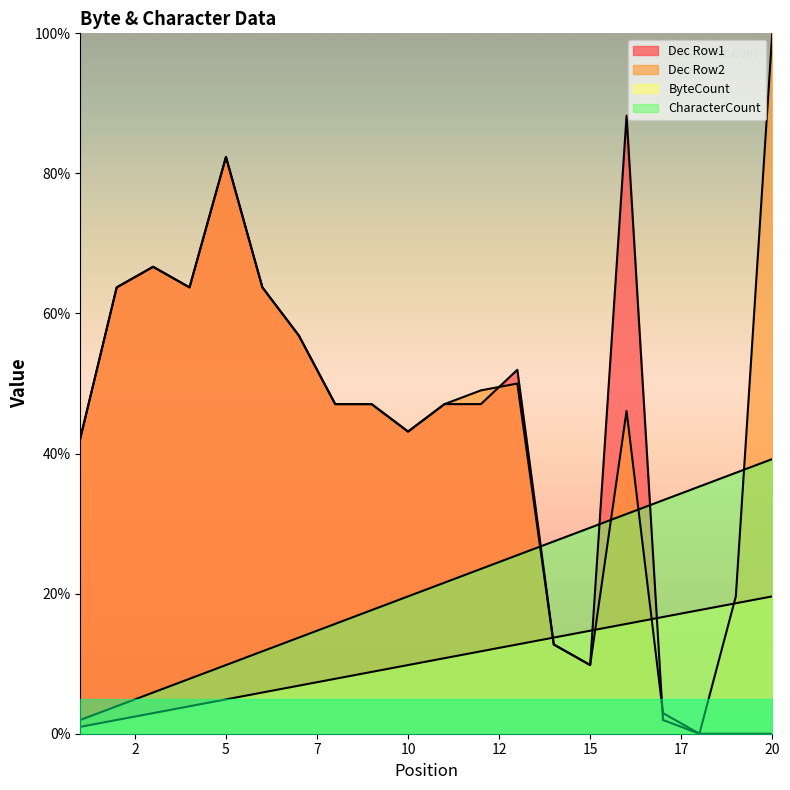

Reading left to right, list all the values displayed in this chart.

Dec Row1: 42.2	63.7	66.7	63.7	82.4	63.7	56.9	47.1	47.1	43.1	47.1	47.1	52.0	12.7	9.8	88.2	2.0	0.0	0.0	0.0
Dec Row2: 42.2	63.7	66.7	63.7	82.4	63.7	56.9	47.1	47.1	43.1	47.1	49.0	50.0	12.7	9.8	46.1	2.9	0.0	19.6	100.0
ByteCount: 1.0	2.0	2.9	3.9	4.9	5.9	6.9	7.8	8.8	9.8	10.8	11.8	12.7	13.7	14.7	15.7	16.7	17.6	18.6	19.6
CharacterCount: 2.0	3.9	5.9	7.8	9.8	11.8	13.7	15.7	17.6	19.6	21.6	23.5	25.5	27.5	29.4	31.4	33.3	35.3	37.3	39.2